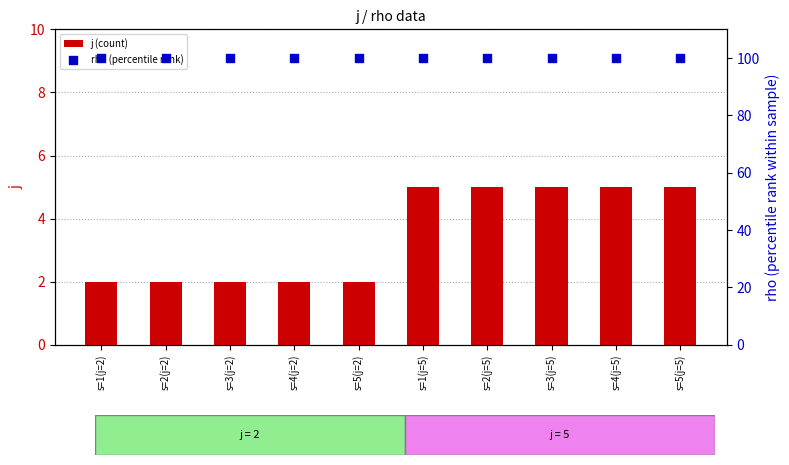

Which series has the largest total across all categories?

rho (percentile rank)